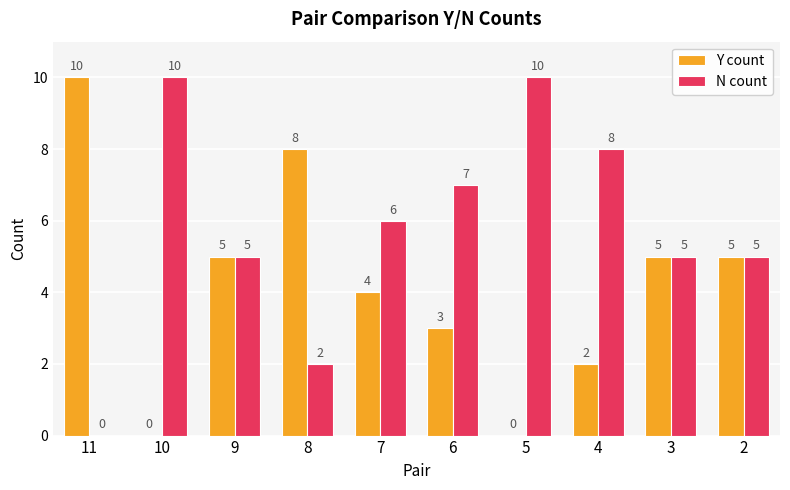

Count the number of categories in the chart.

10